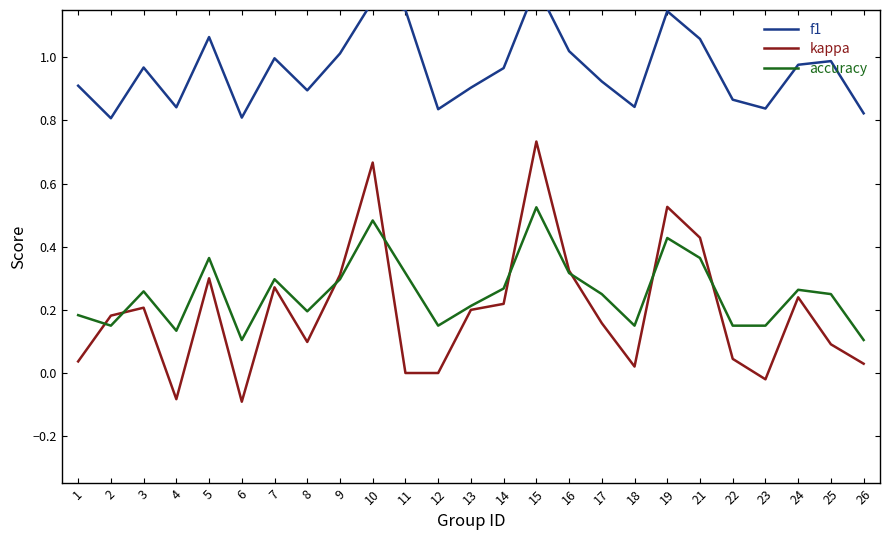

Count the number of data series in this chart.

3